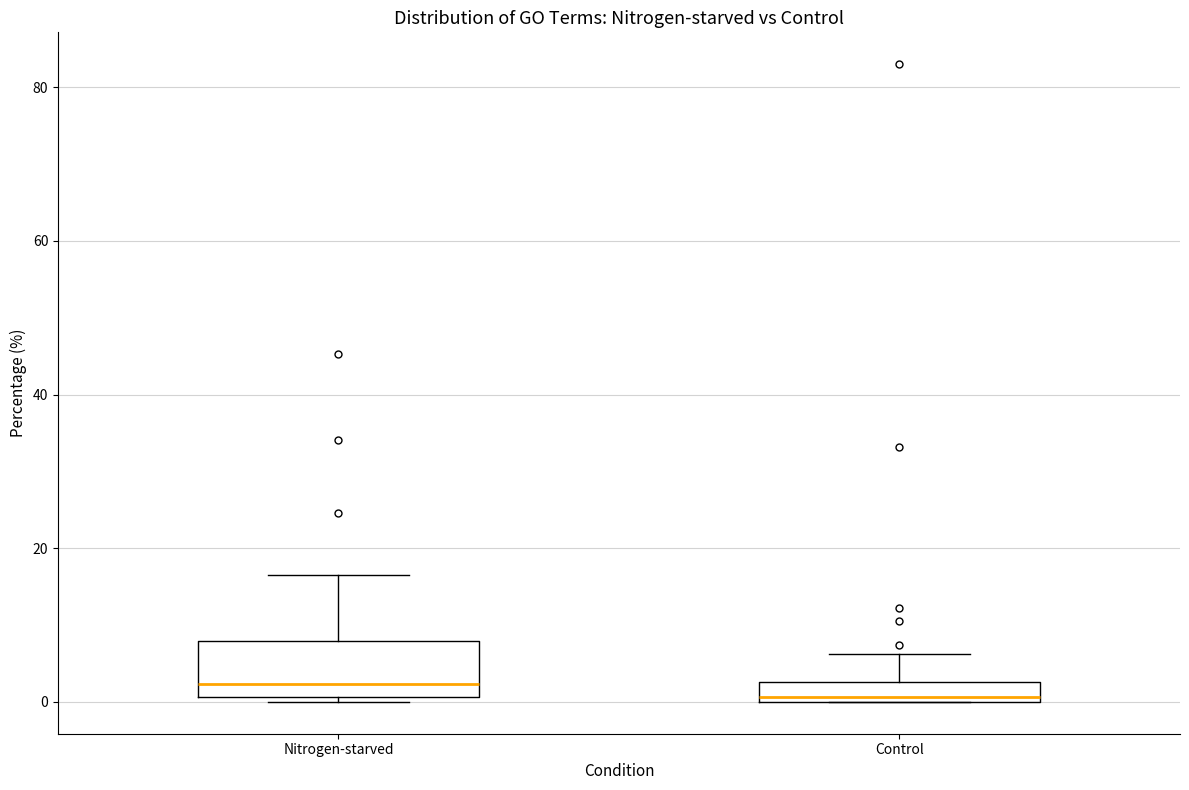

Where is the upper edge of the box for Nitrogen-starved on the y-axis? The values are not printed on the chart, so give them approximately, as read against the axis.

8